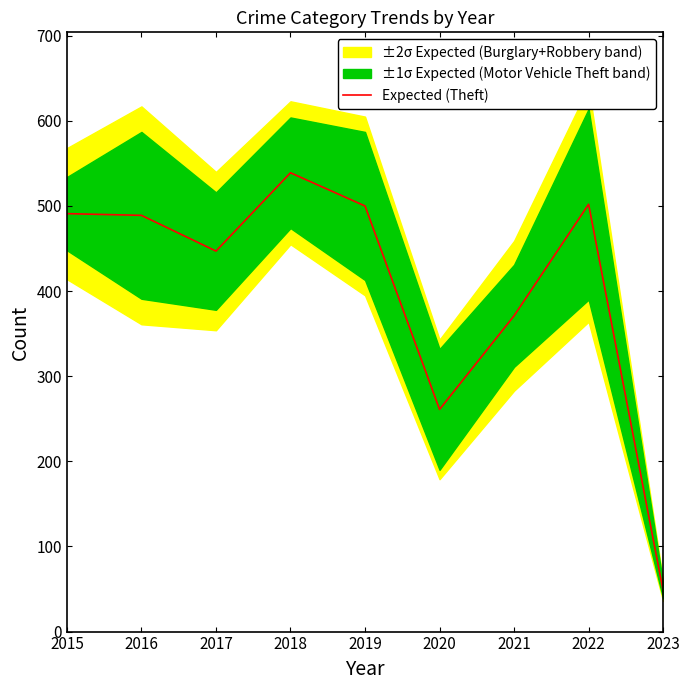

How many points are lower than both their immediate neighbors (excluding endpoints)?

2